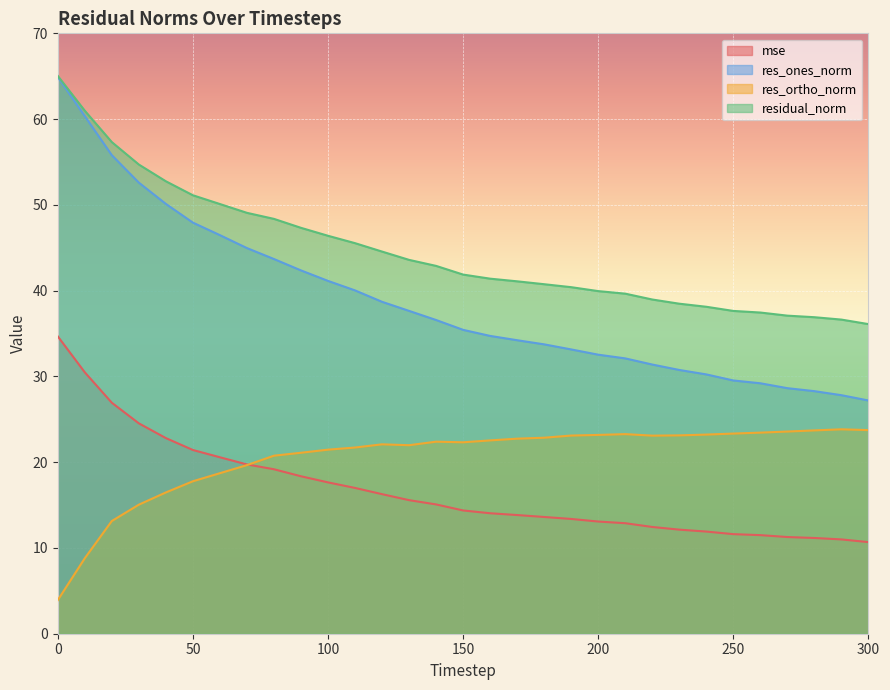

Which series changed the most between 180 and 260?

res_ones_norm